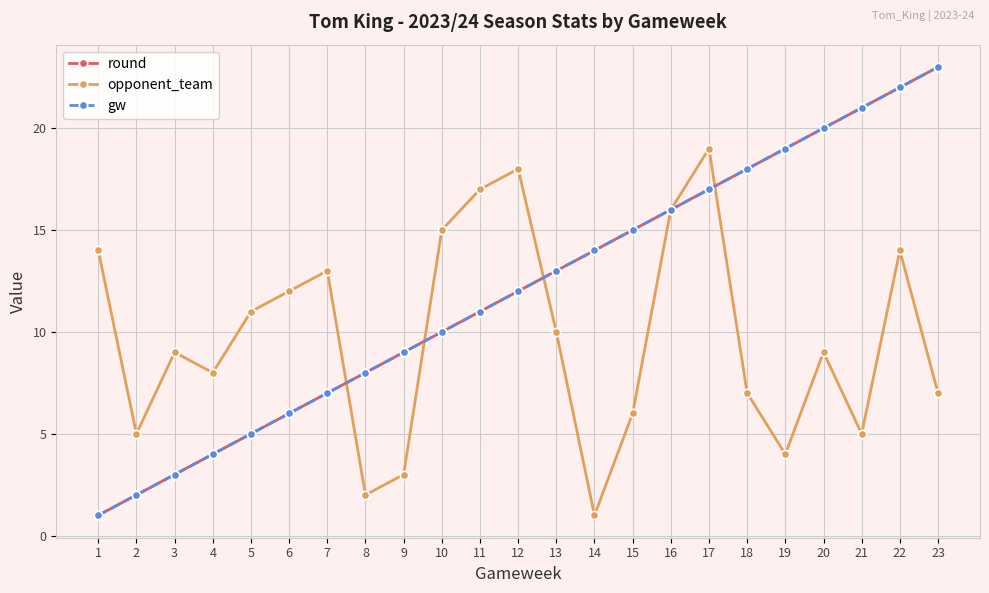

True or false: gw and round cross at least once.

False